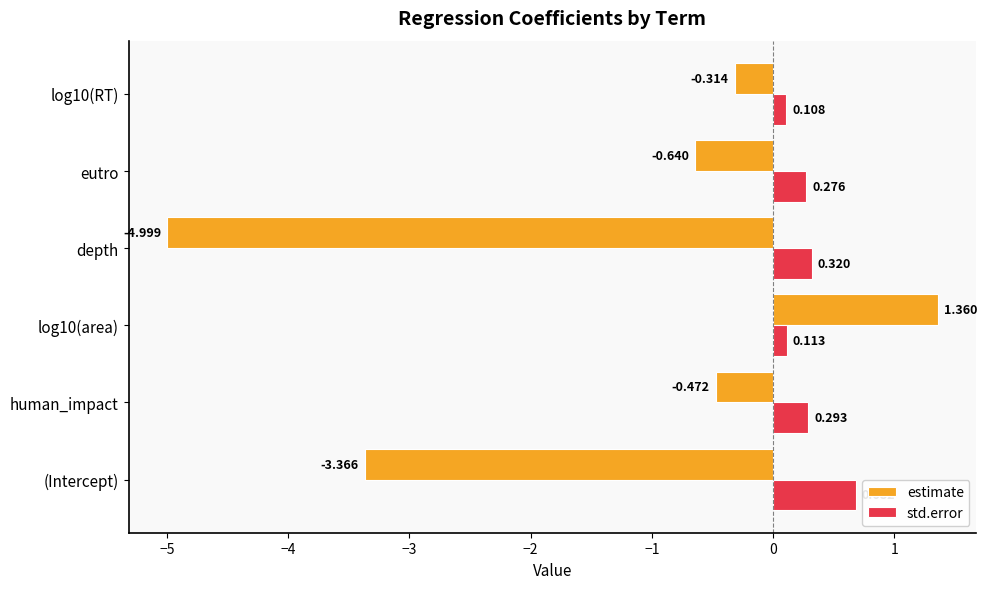

At which label does std.error reach its peak?

(Intercept)